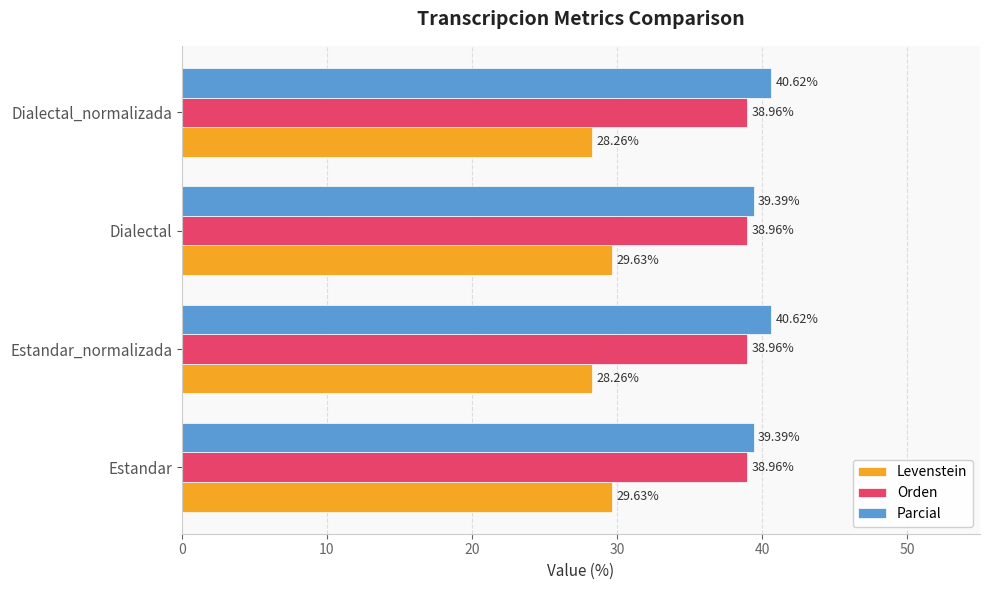

What is the spread (max minus min) of values at Estandar_normalizada?

12.4